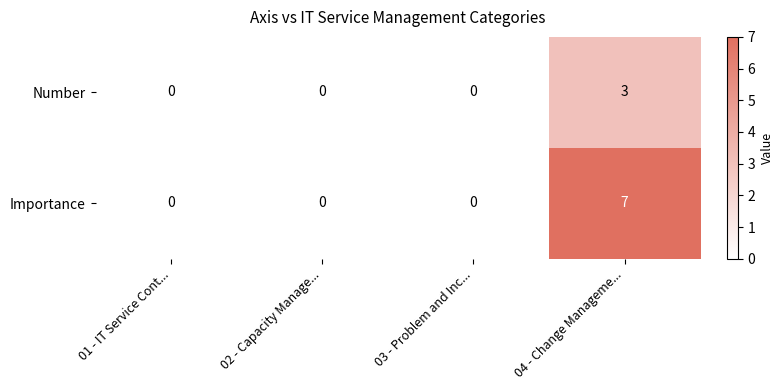

How many Number values are between 0 and 3?

4